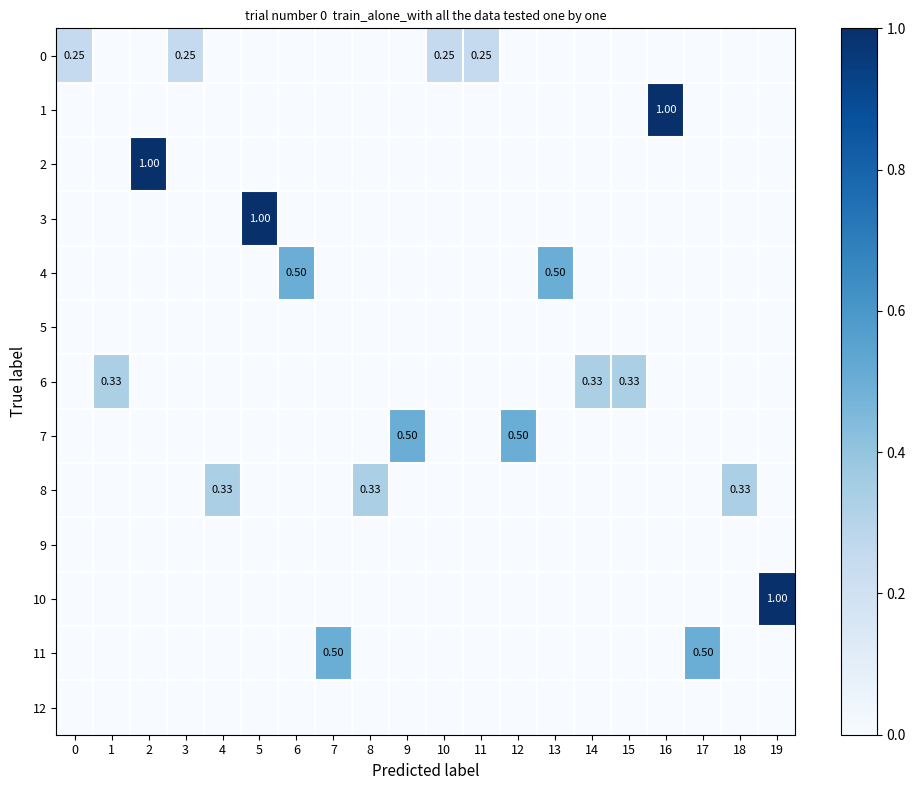

Between 1 and 2, which series saw the biggest shift?

row_2